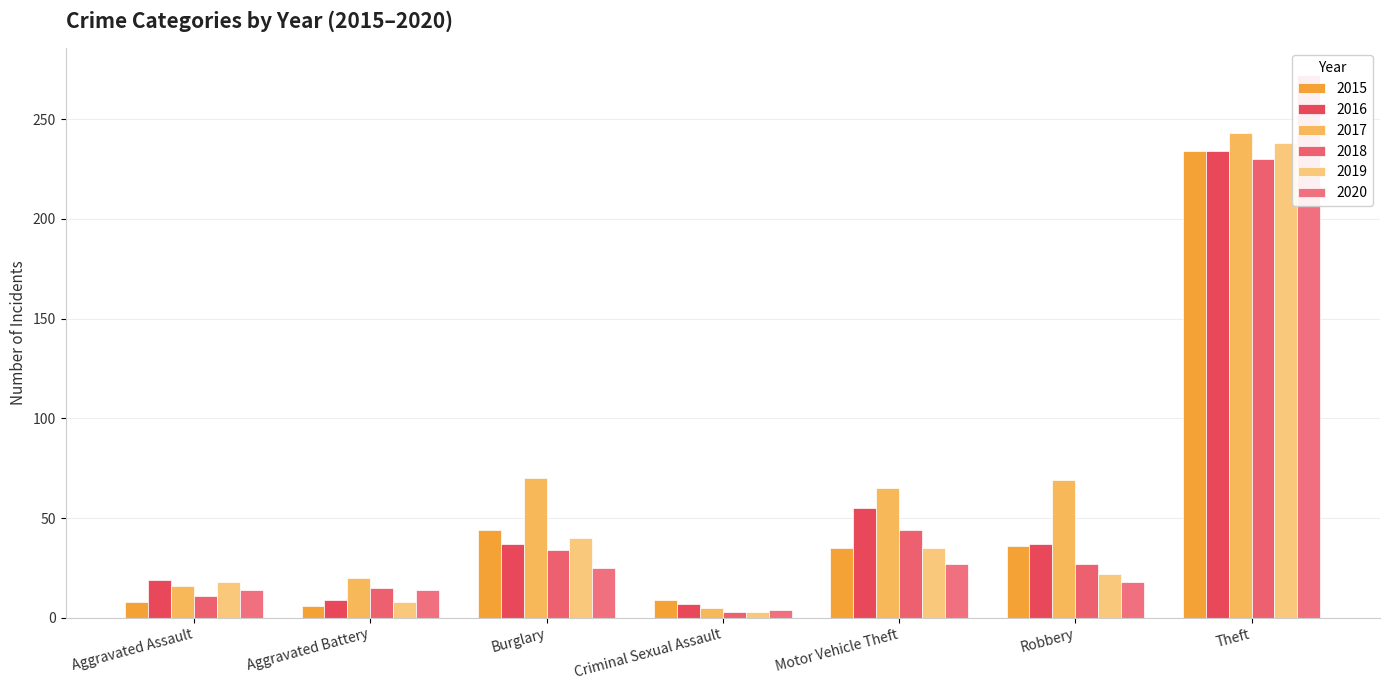

Which series has the largest total across all categories?

2017